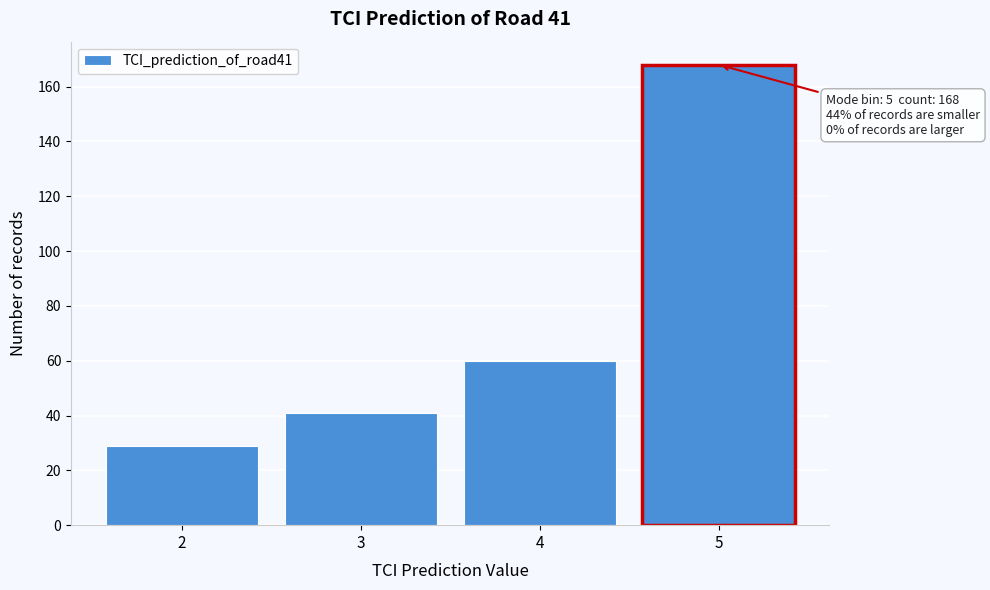

Reading left to right, extract all data points from this chart.

2=29	3=41	4=60	5=168